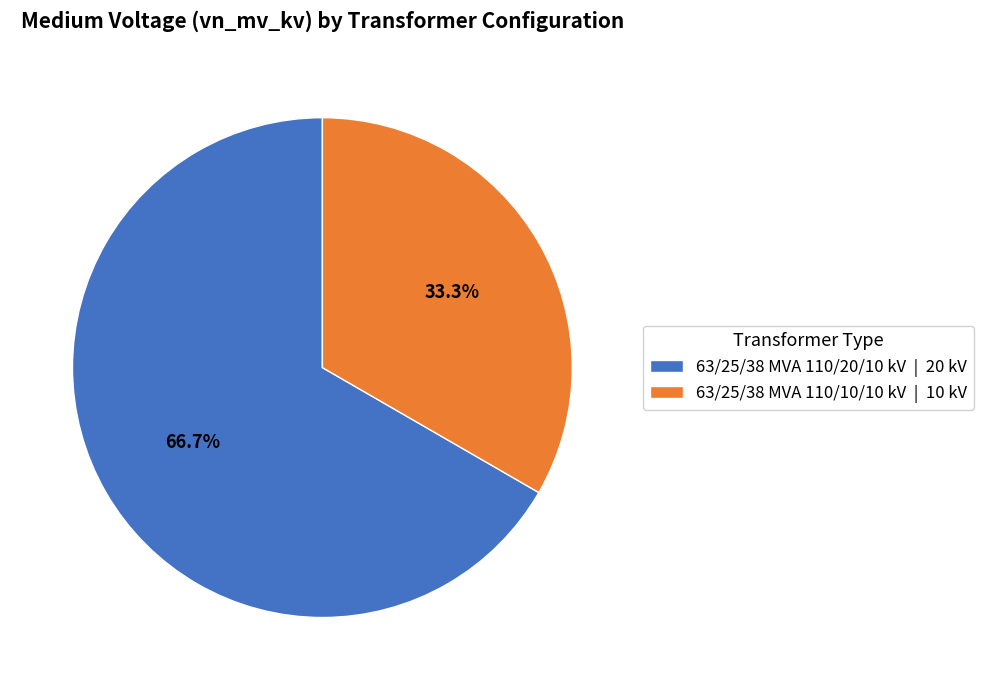

Is 63/25/38 MVA 110/10/10 kV the majority of the pie?

No